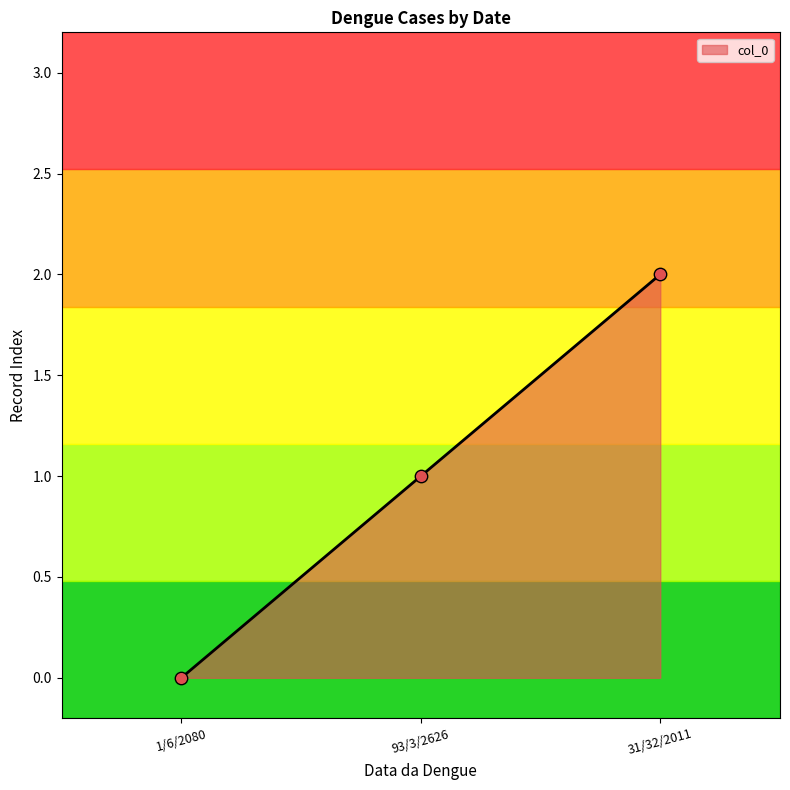

What is the change in value from 93/3/2626 to 31/32/2011?

+1